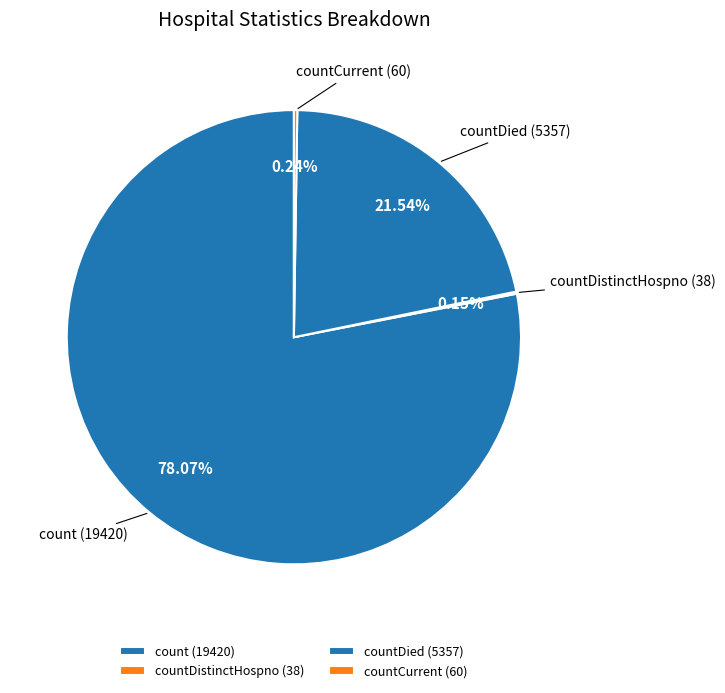

Approximately how many times larger is the value at countDied compared to count?

0.3